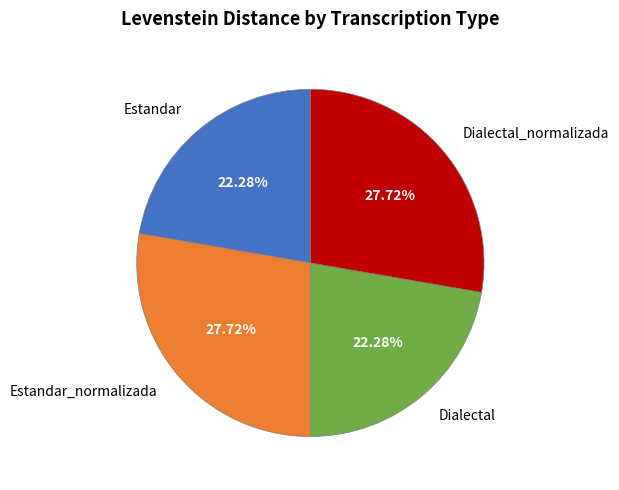

What is the ratio of the value at Dialectal to the value at Estandar_normalizada?

0.8